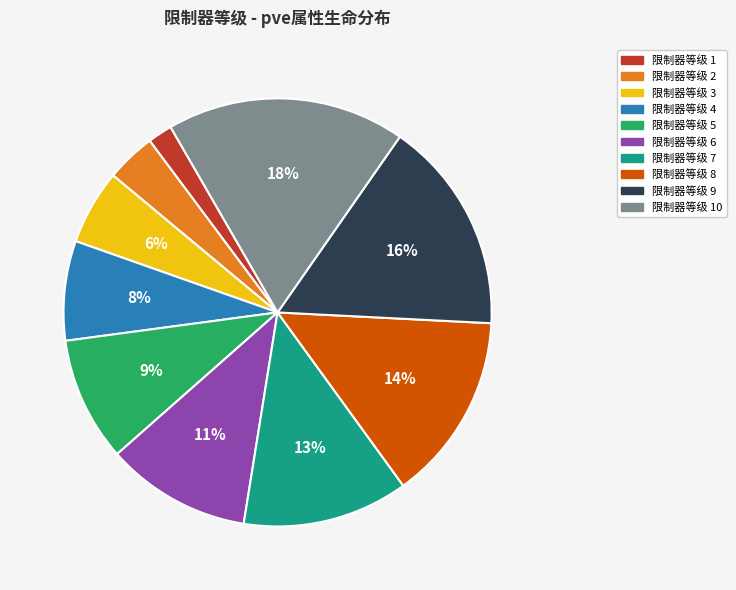

Does any single category account for the majority?

No